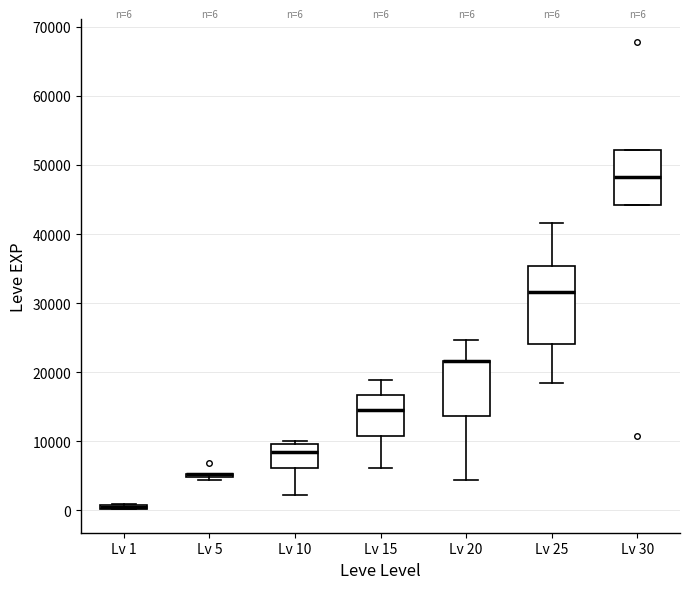

Which box is the tallest, from its lower edge to its upper edge?

Lv 25